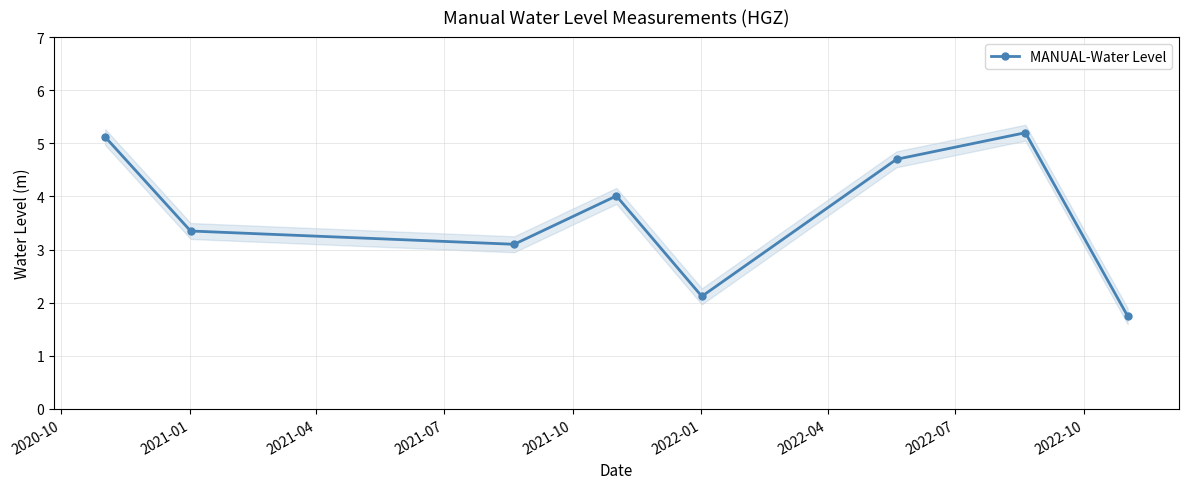

True or false: MANUAL-Water Level has more than 0 points higher than both neighbors.

True